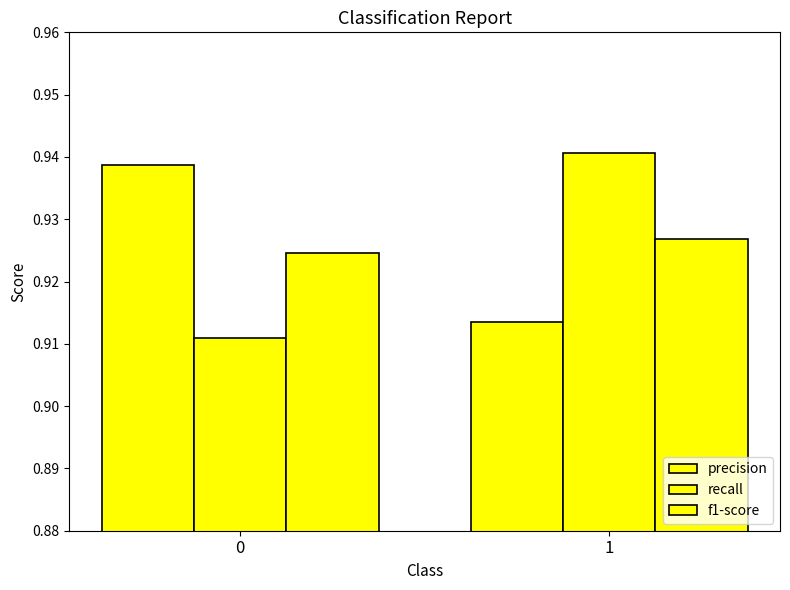

How many distinct data groups are displayed?

3